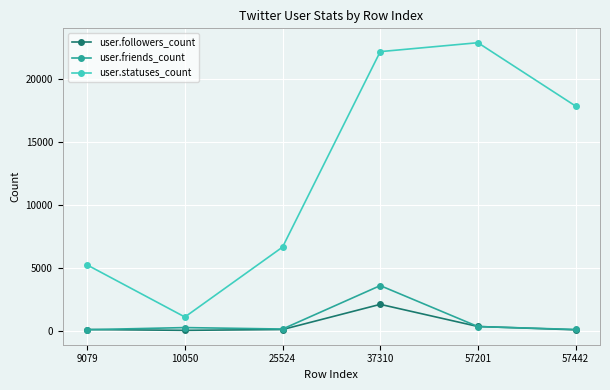

What is the value of the user.followers_count point at the 1st from the left?

97